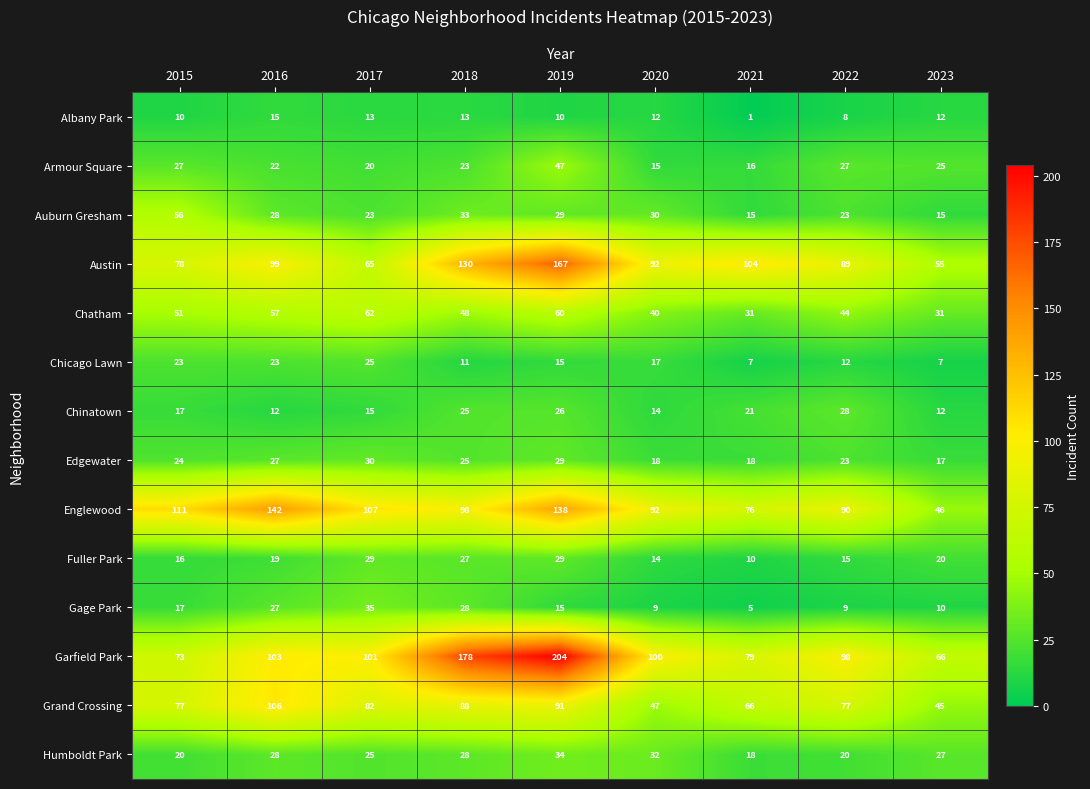

Where is Auburn Gresham nearest to the value 35?

2018